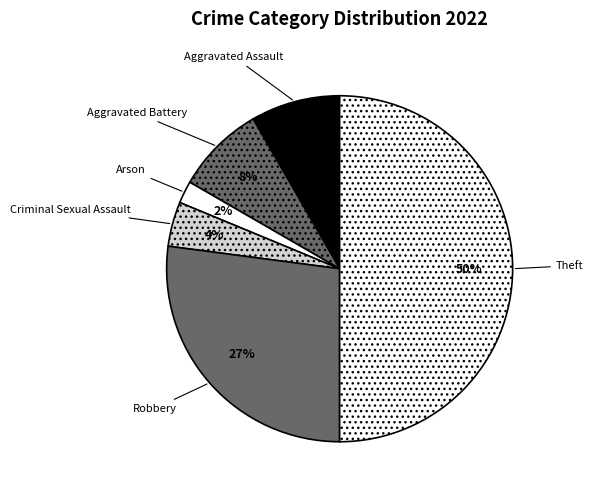

To the nearest percent, what is the difference between the Arson and Theft slice percentages?

48%